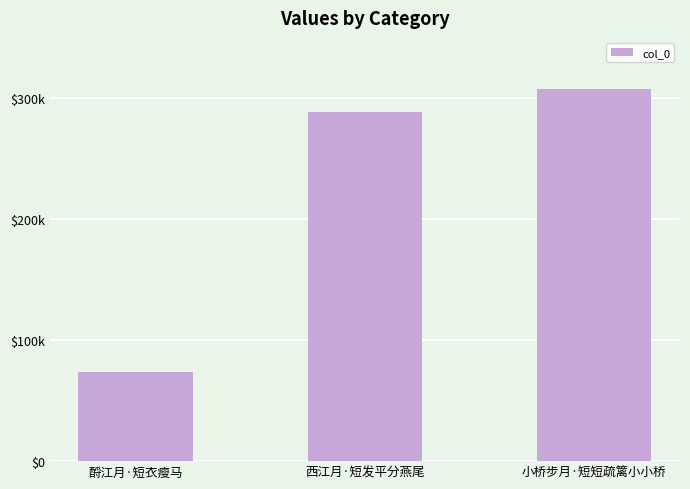

Reading left to right, list all the values displayed in this chart.

酹江月·短衣瘦马=73376	西江月·短发平分燕尾=288454	小桥步月·短短疏篱小小桥=308070